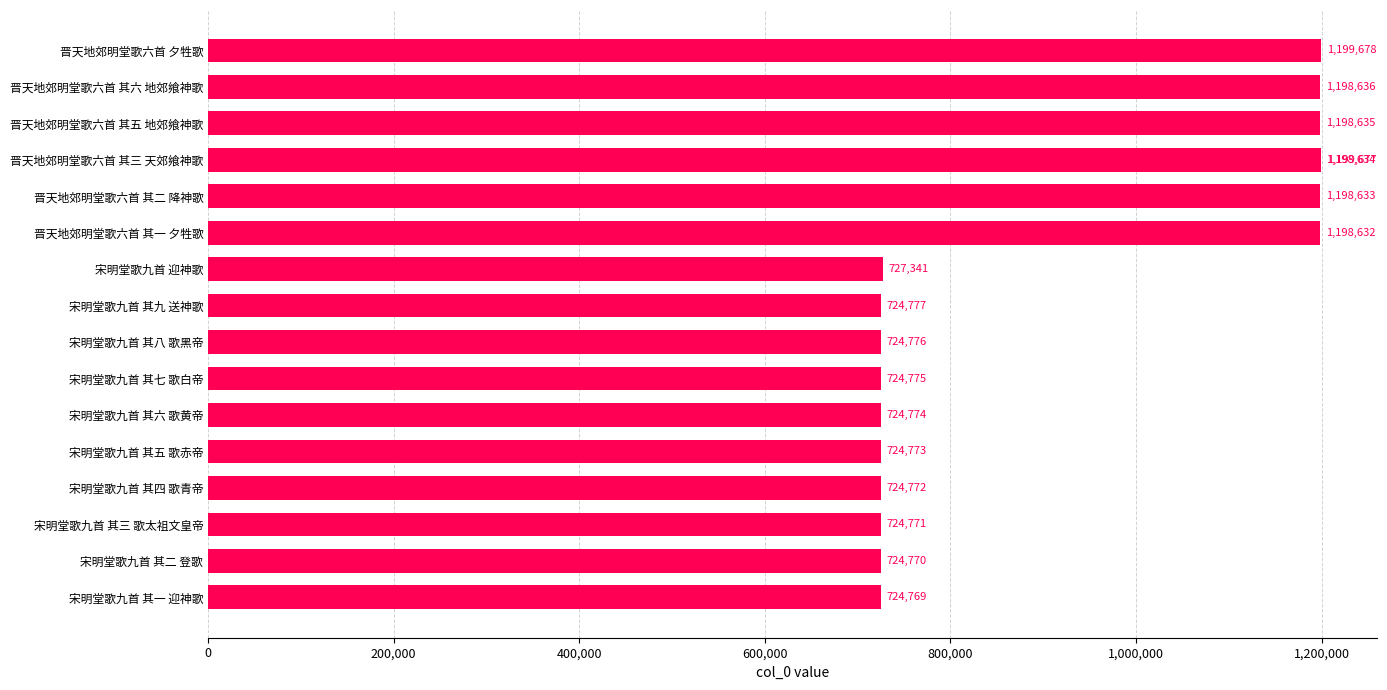

What is the difference between the maximum and second lowest values?

474908